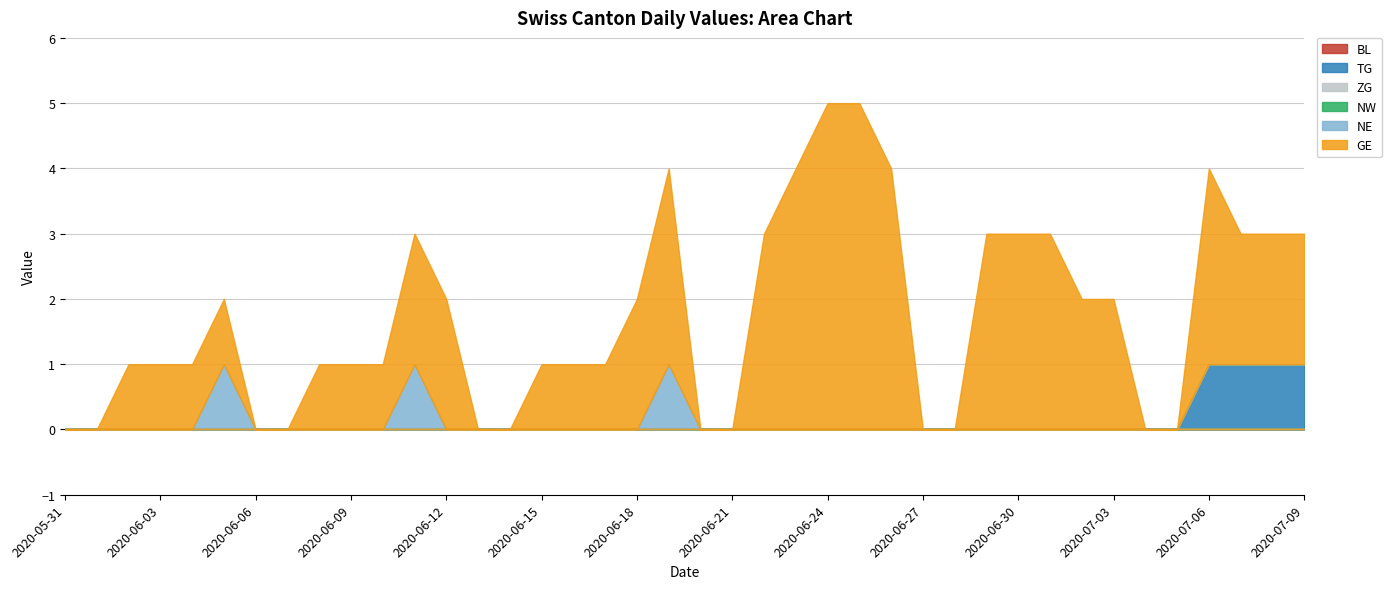

What is the difference between the highest and lowest values at 2020-06-24?

5